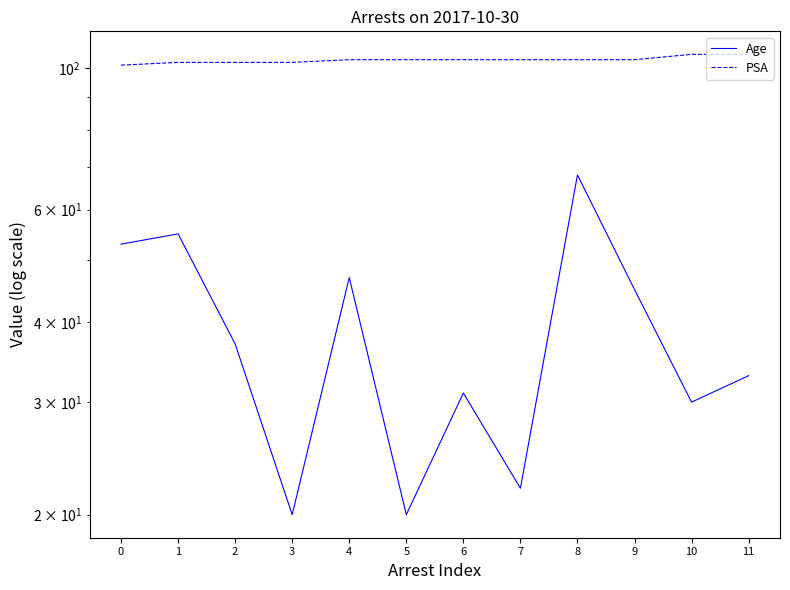

What is the average value of the PSA series?

103